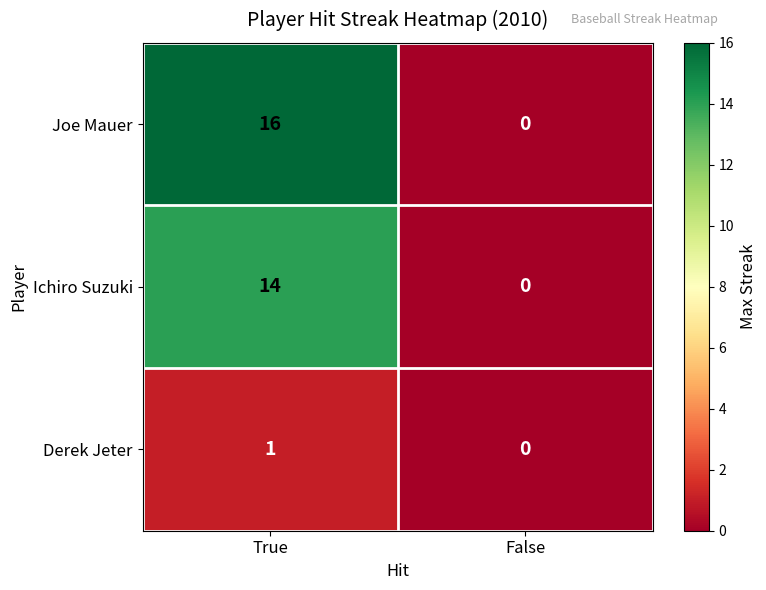

Reading right to left, what are all the values shown in this chart?

Joe Mauer: False=0	True=16
Ichiro Suzuki: False=0	True=14
Derek Jeter: False=0	True=1